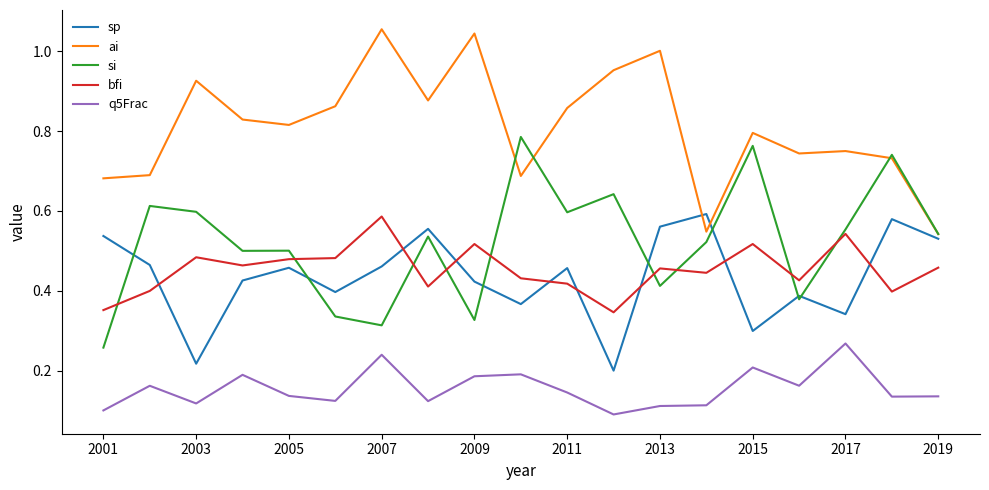

Which series has the largest total across all categories?

ai